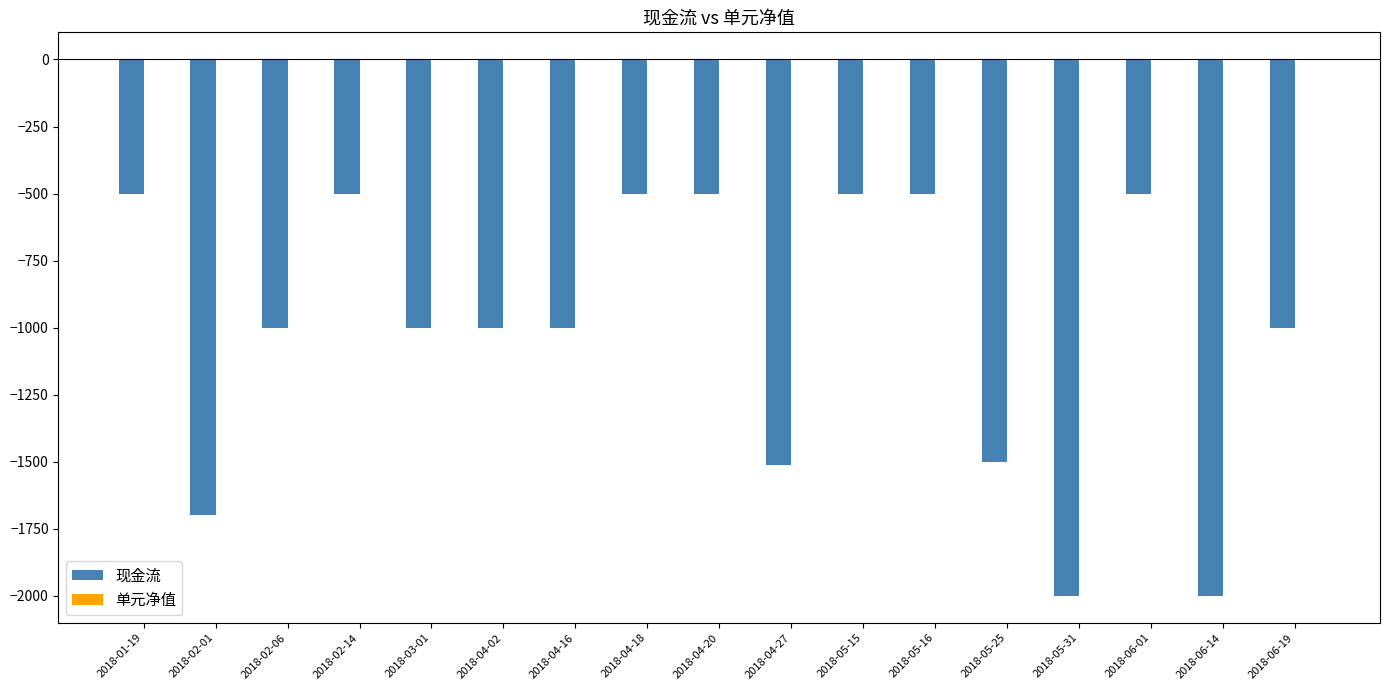

What is the maximum value for 现金流?

-500.0